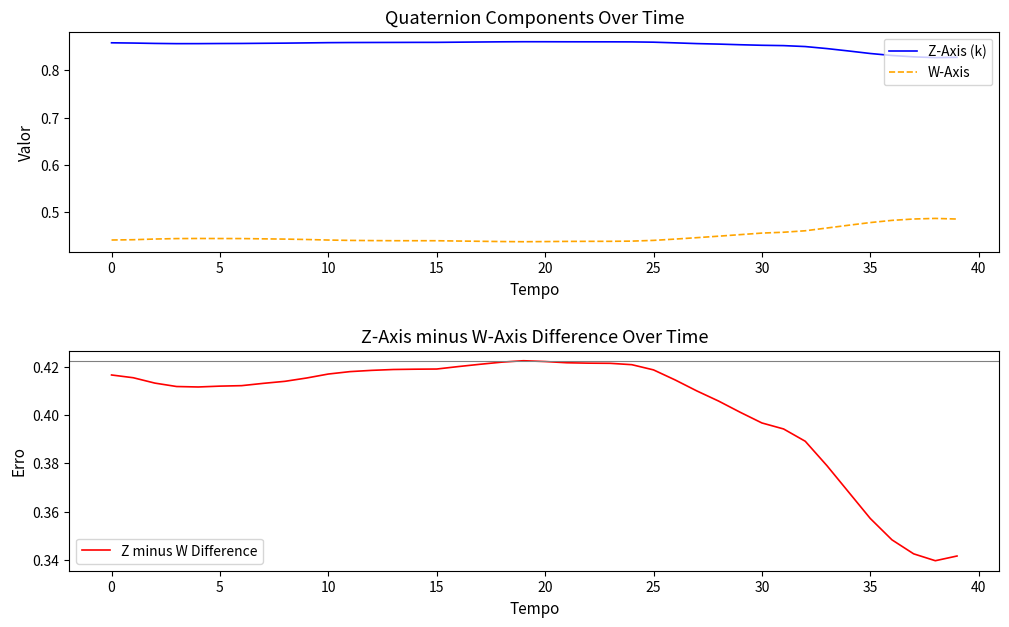

True or false: W-Axis and Z-Axis (k) cross at least once.

False